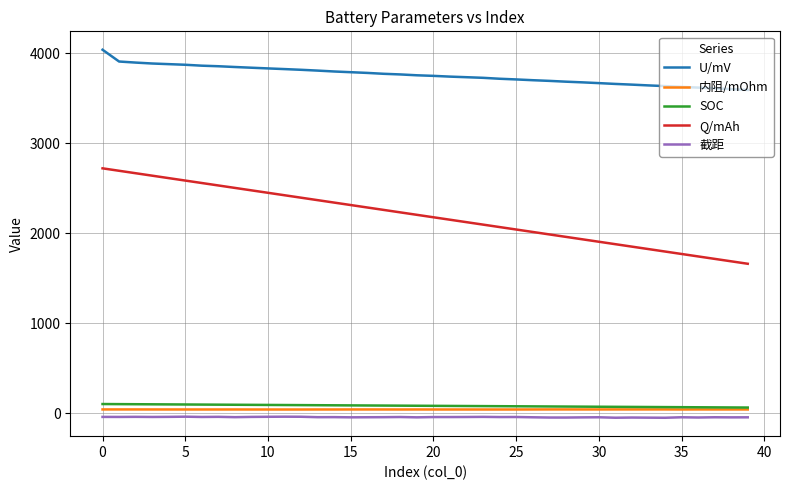

Which series has the largest range (max minus min)?

Q/mAh